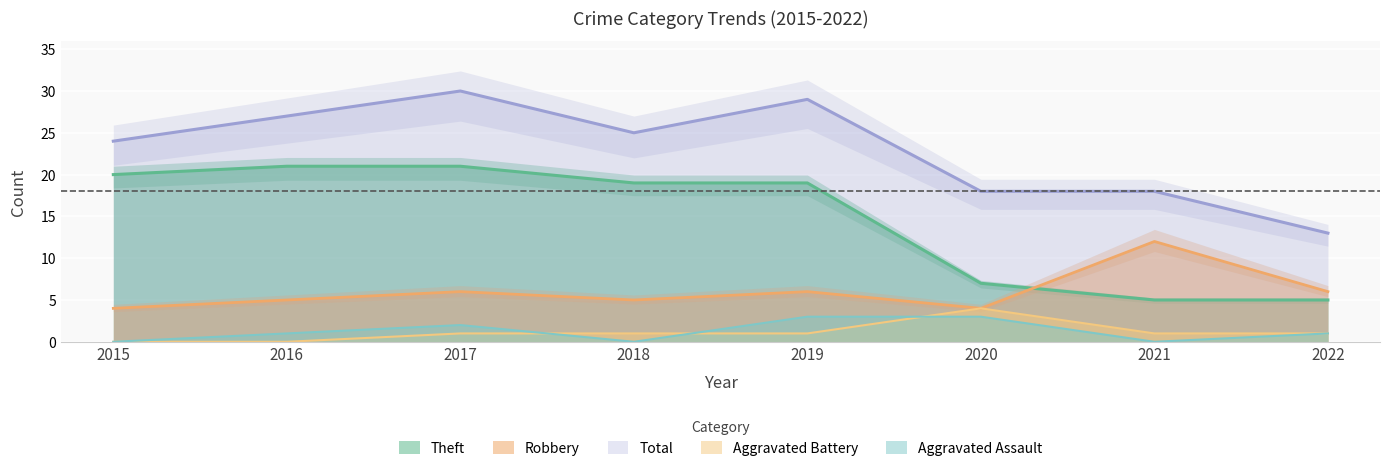

What is the lowest value of the Robbery series?

4